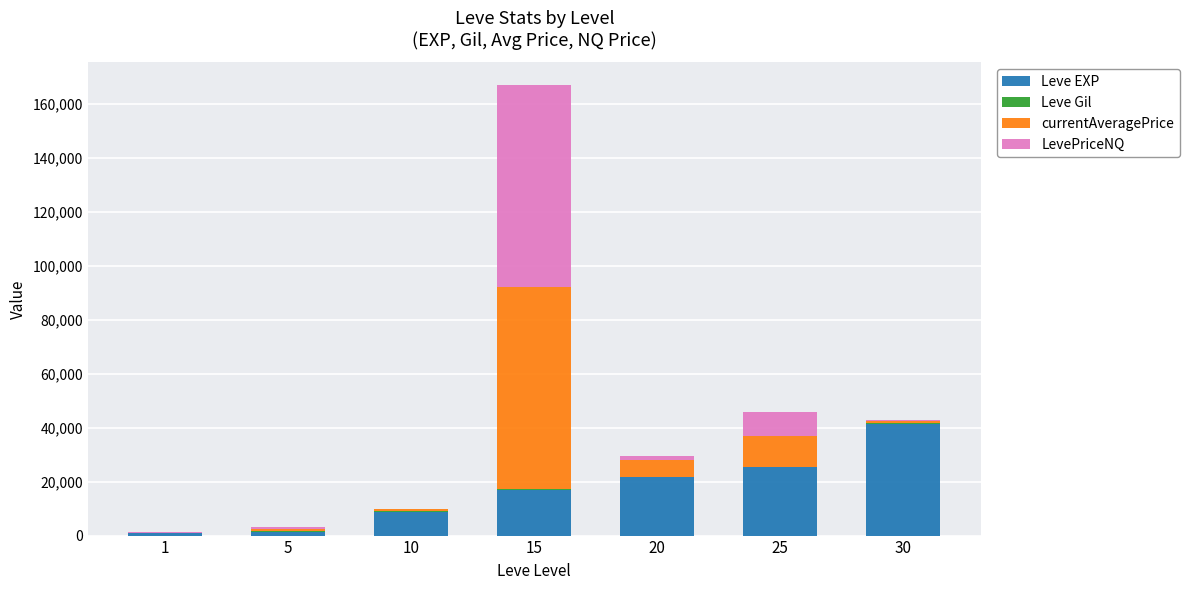

The value of Leve EXP at 25 is 14692.3. True or false?

False